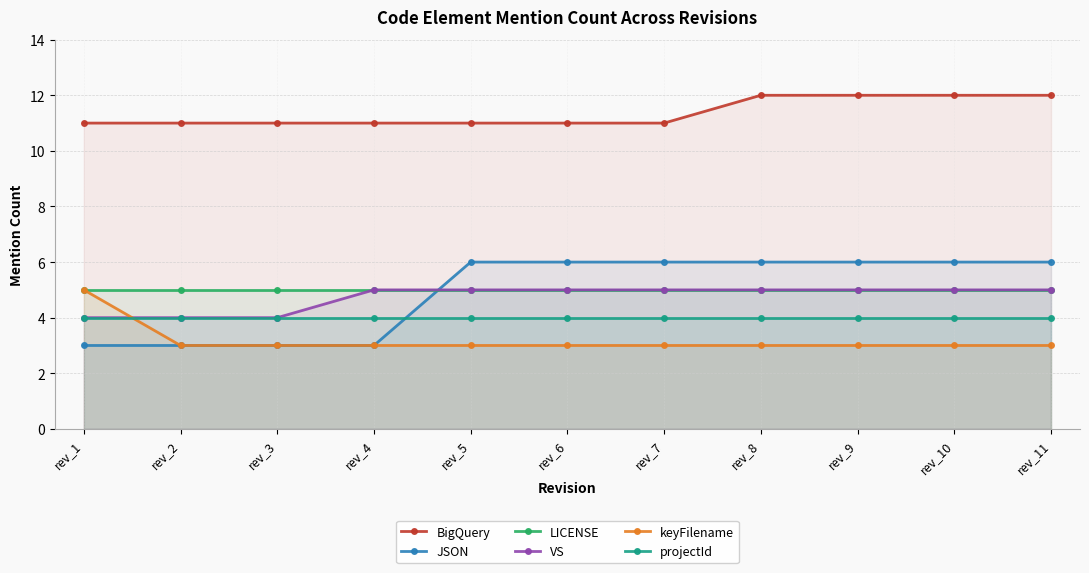

Reading right to left, transcribe all the data shown in this chart.

BigQuery: rev_11=12	rev_10=12	rev_9=12	rev_8=12	rev_7=11	rev_6=11	rev_5=11	rev_4=11	rev_3=11	rev_2=11	rev_1=11
JSON: rev_11=6	rev_10=6	rev_9=6	rev_8=6	rev_7=6	rev_6=6	rev_5=6	rev_4=3	rev_3=3	rev_2=3	rev_1=3
LICENSE: rev_11=5	rev_10=5	rev_9=5	rev_8=5	rev_7=5	rev_6=5	rev_5=5	rev_4=5	rev_3=5	rev_2=5	rev_1=5
VS: rev_11=5	rev_10=5	rev_9=5	rev_8=5	rev_7=5	rev_6=5	rev_5=5	rev_4=5	rev_3=4	rev_2=4	rev_1=4
keyFilename: rev_11=3	rev_10=3	rev_9=3	rev_8=3	rev_7=3	rev_6=3	rev_5=3	rev_4=3	rev_3=3	rev_2=3	rev_1=5
projectId: rev_11=4	rev_10=4	rev_9=4	rev_8=4	rev_7=4	rev_6=4	rev_5=4	rev_4=4	rev_3=4	rev_2=4	rev_1=4